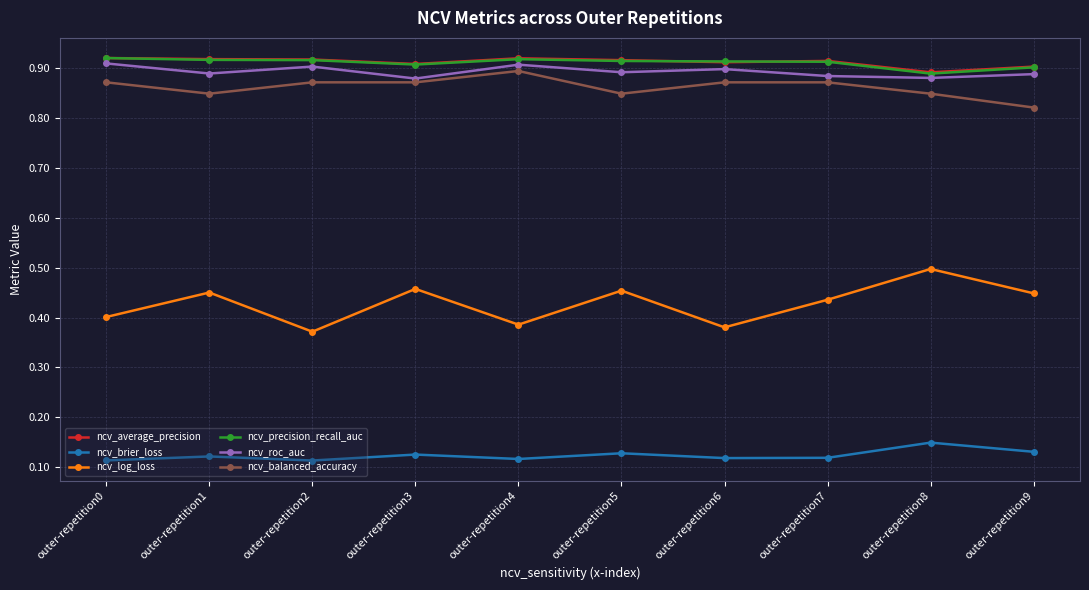

Where is the first local minimum for ncv_balanced_accuracy?

outer-repetition1